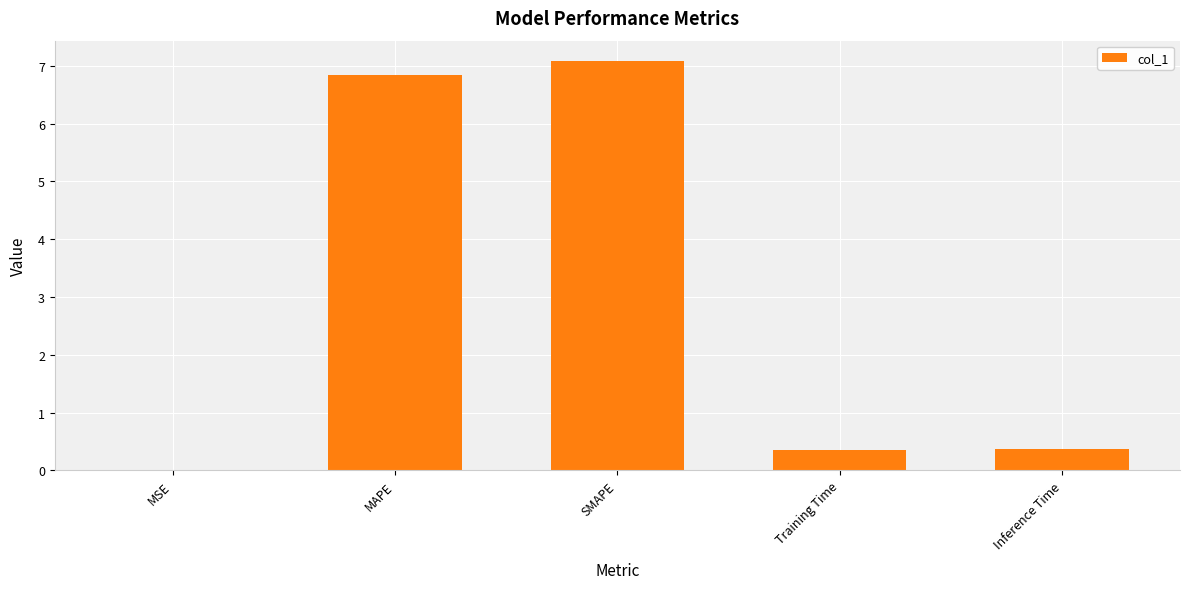

Are the bars grouped side by side (vs. stacked)?

No